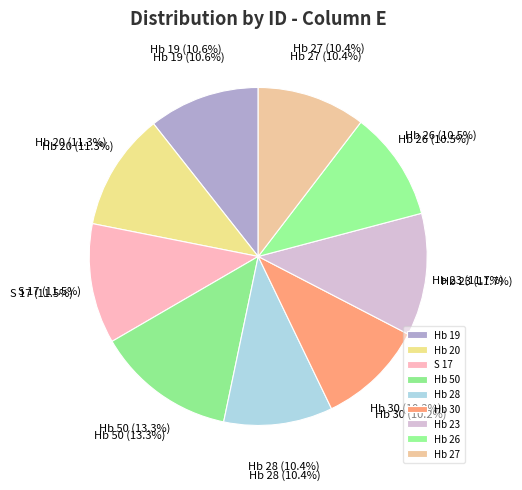

Does Hb 20 represent more than half of the total?

No